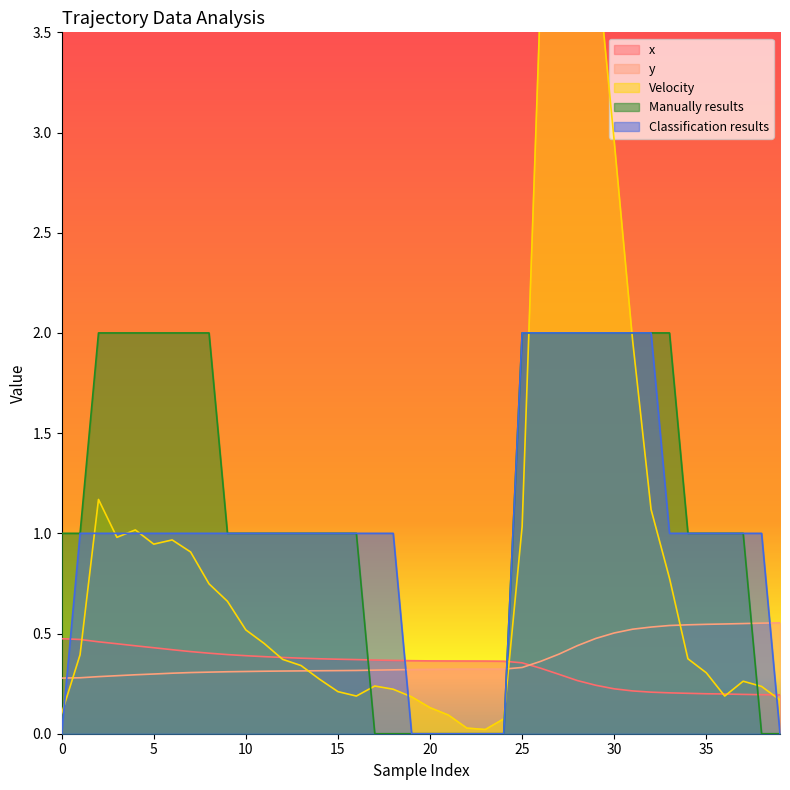

Where do Velocity and y first cross each other?

0 and 1